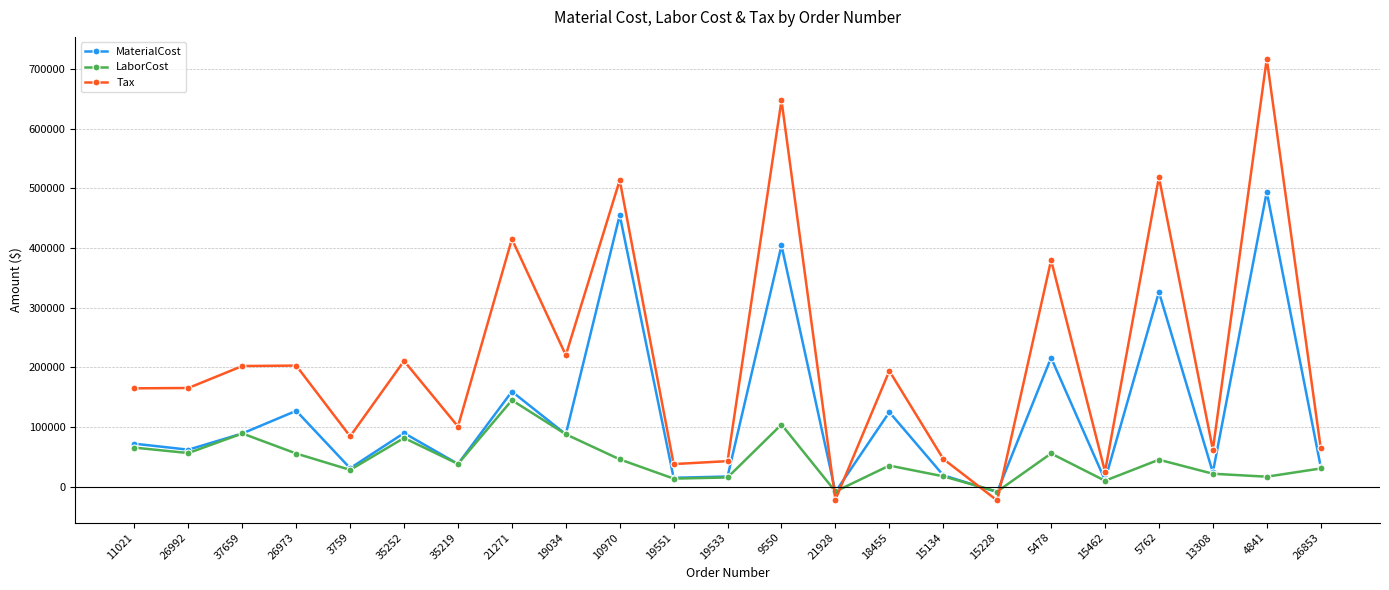

What is the label of the 9th point from the left?

19034